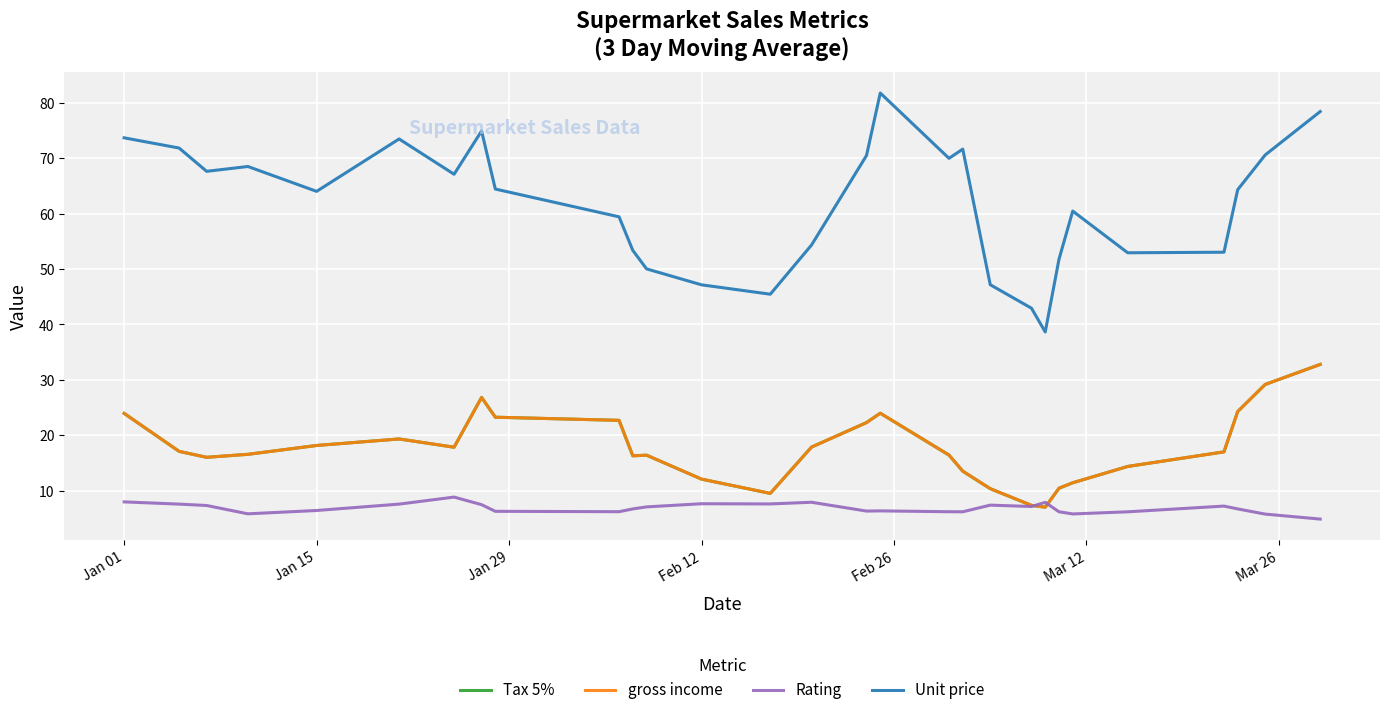

Does the chart have visible grid lines?

Yes